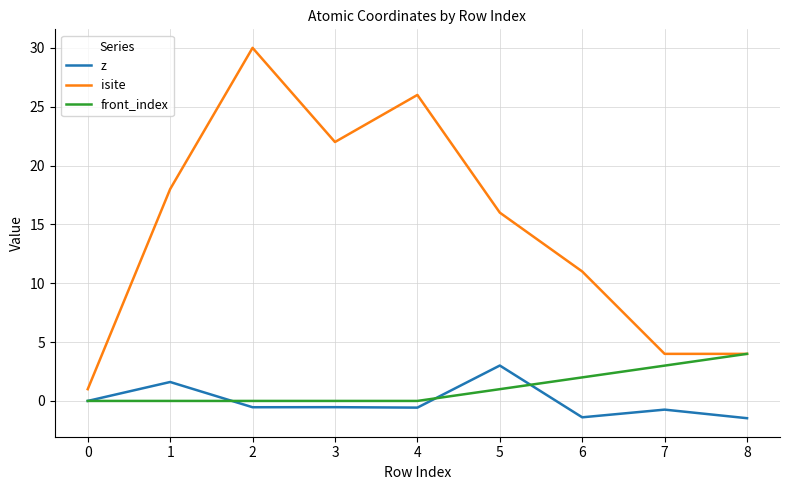

At which label is isite closest to 15?

5